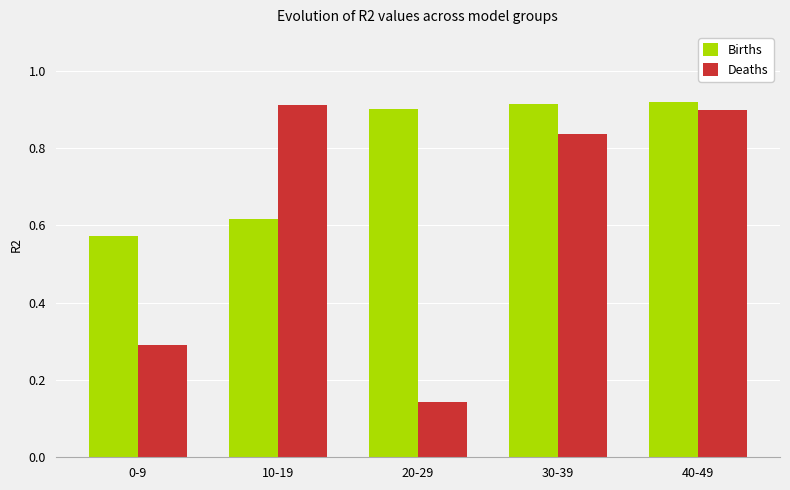

The Deaths series shows 0.1 at 0-9. True or false?

False